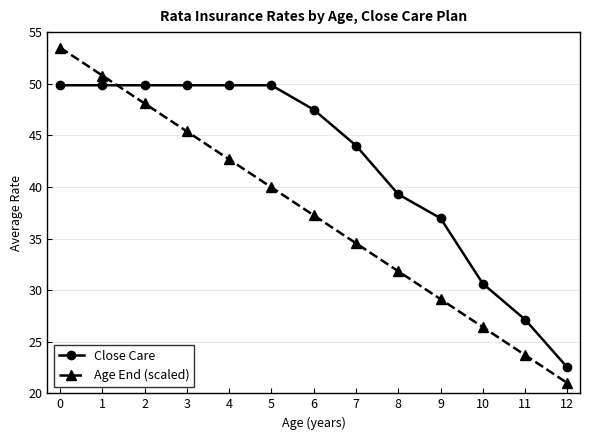

The Close Care series shows 27.1 at 11. True or false?

True